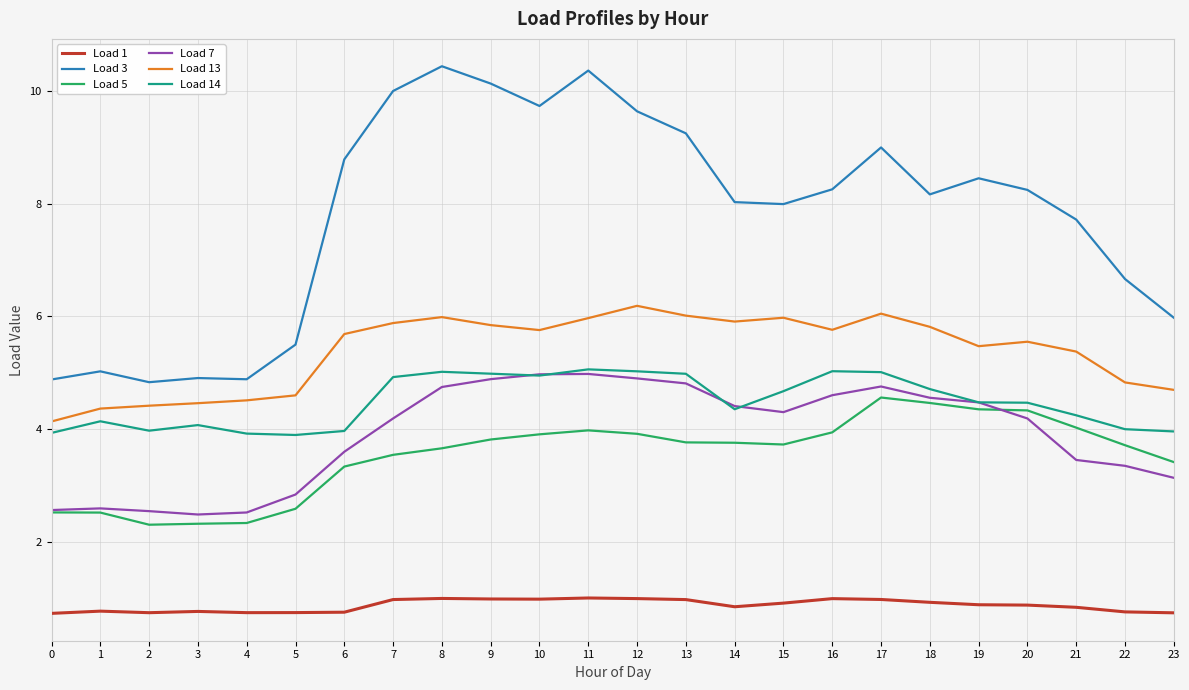

At which label is Load 3 closest to 7?

22